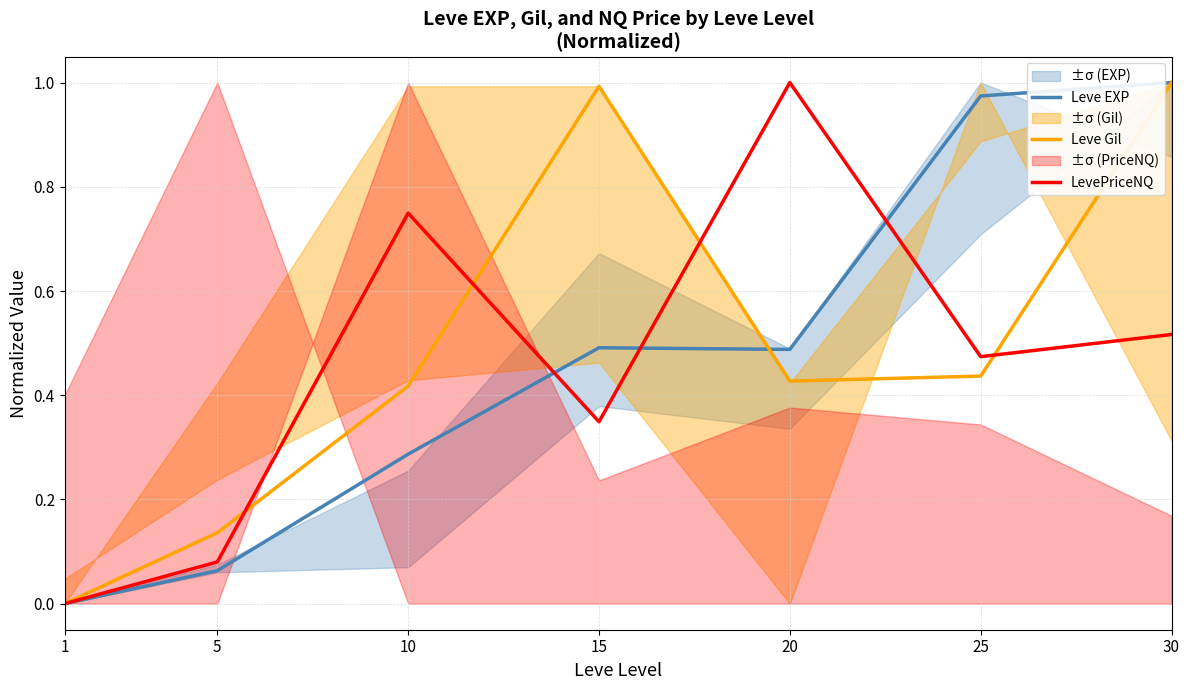

What is the sum of the Leve EXP values at 25 and 30?

2.0